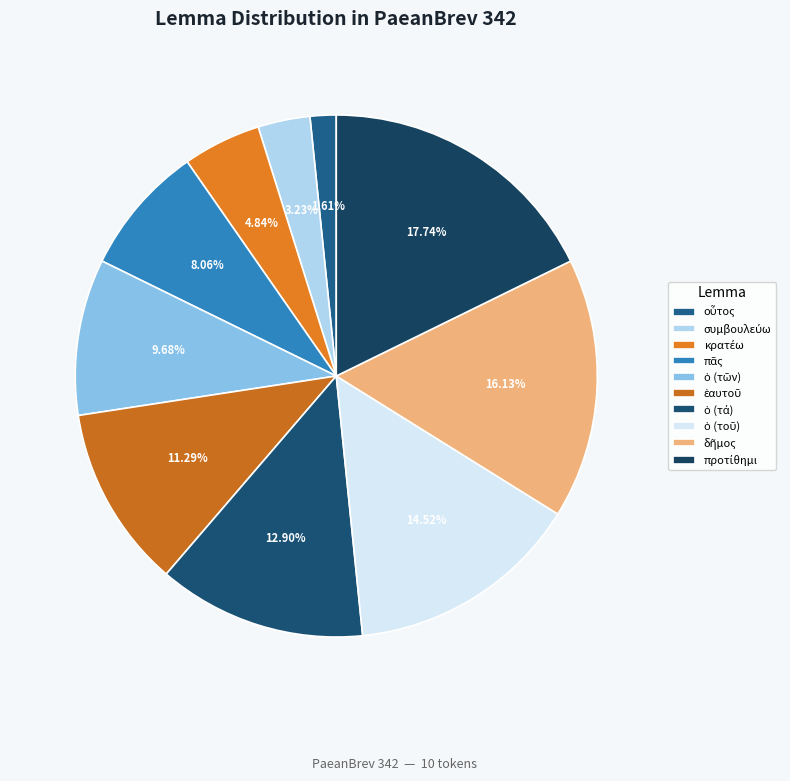

Is there a majority slice in this chart?

No